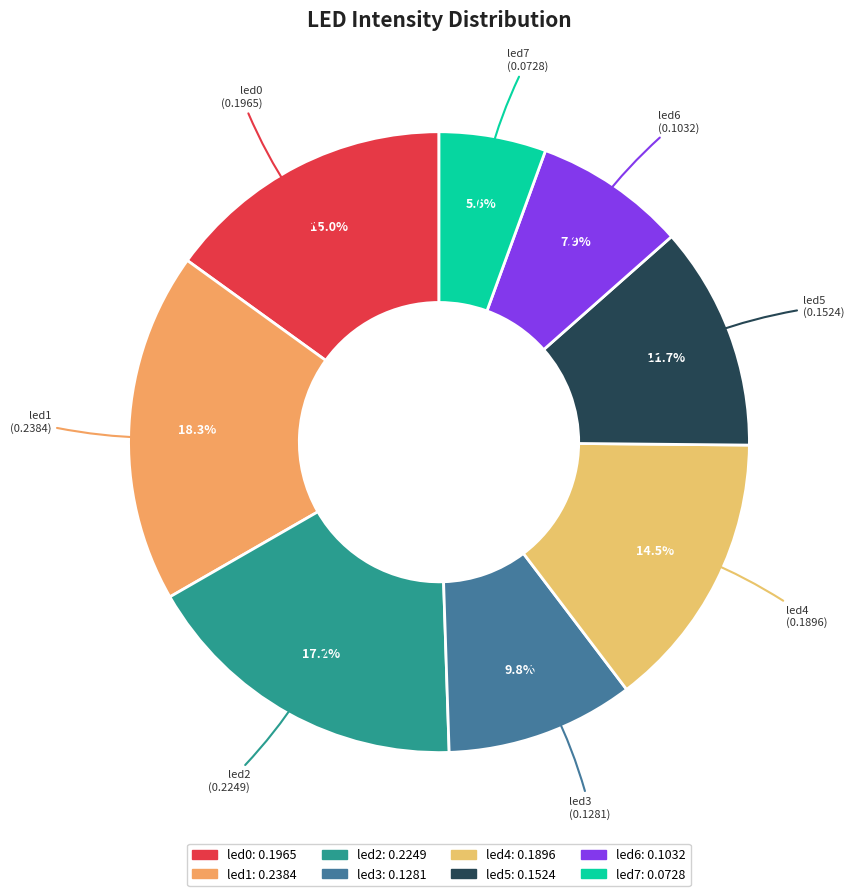

To the nearest percent, what is the difference between the led0 and led5 slice percentages?

3%